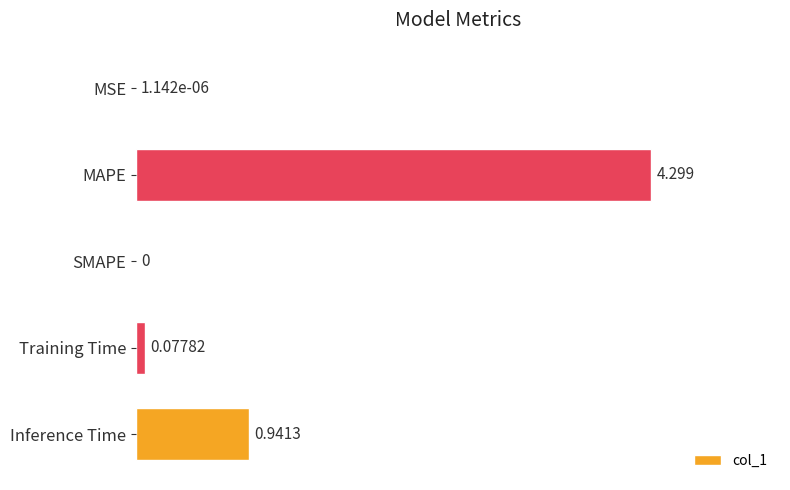

Are the bars grouped side by side (vs. stacked)?

No